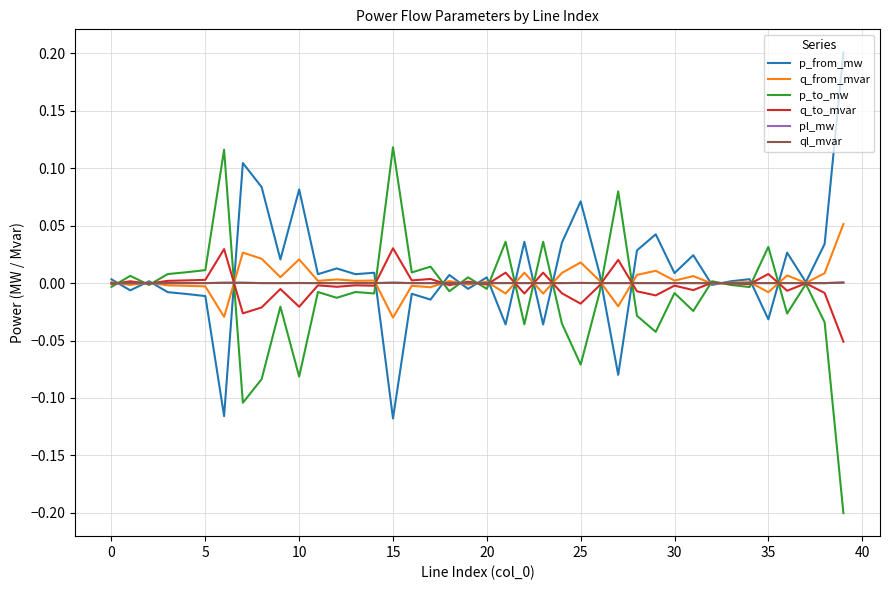

Does the chart have visible grid lines?

Yes